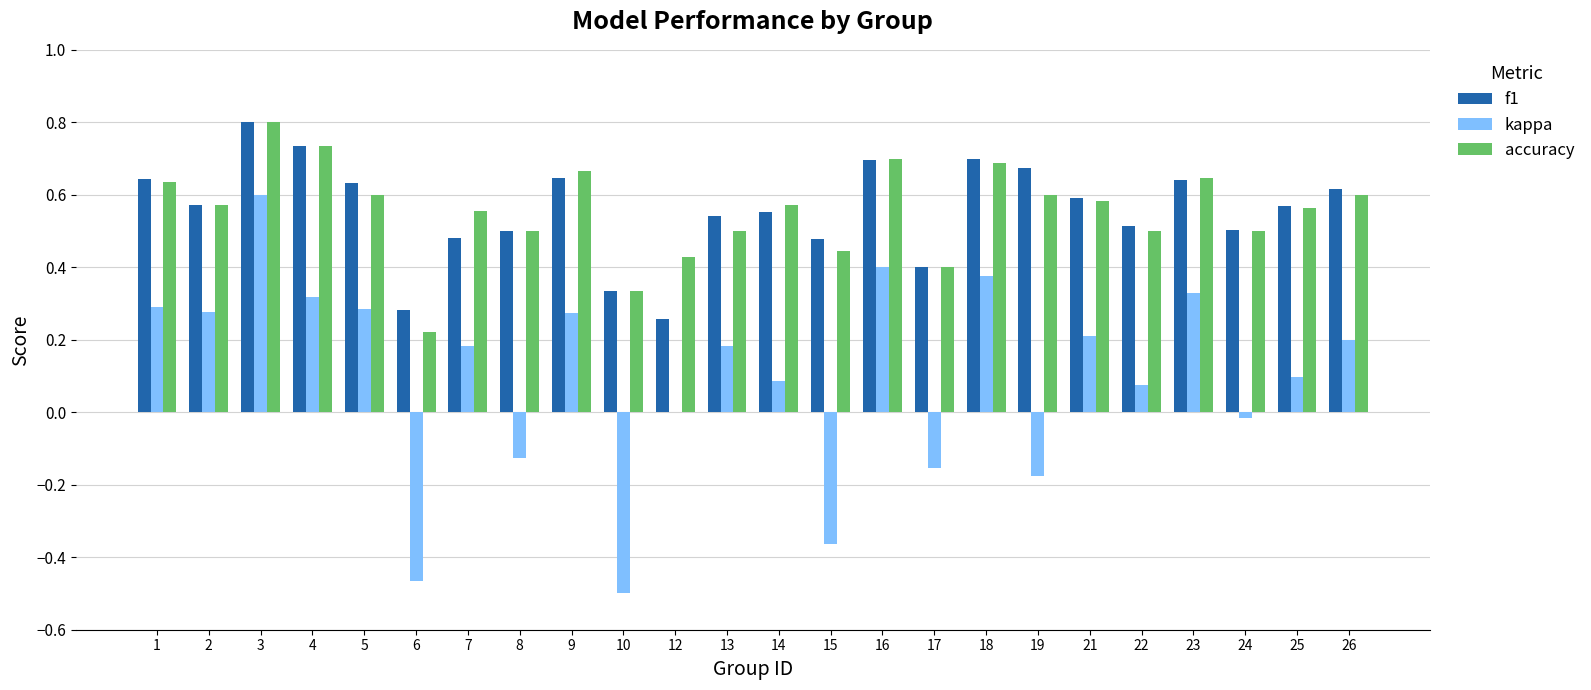

The value of accuracy at 10 is 0.2. True or false?

False